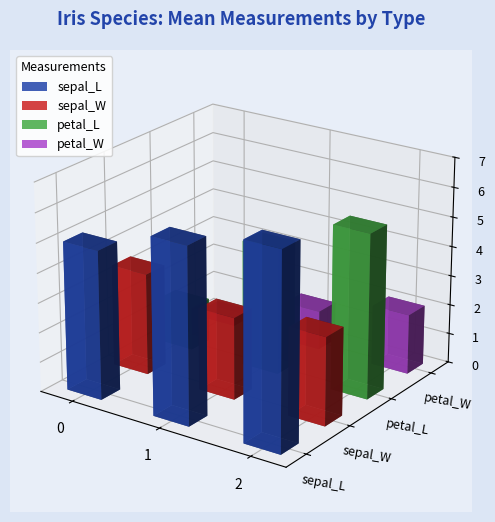

What is the maximum value for petal_W?

2.0